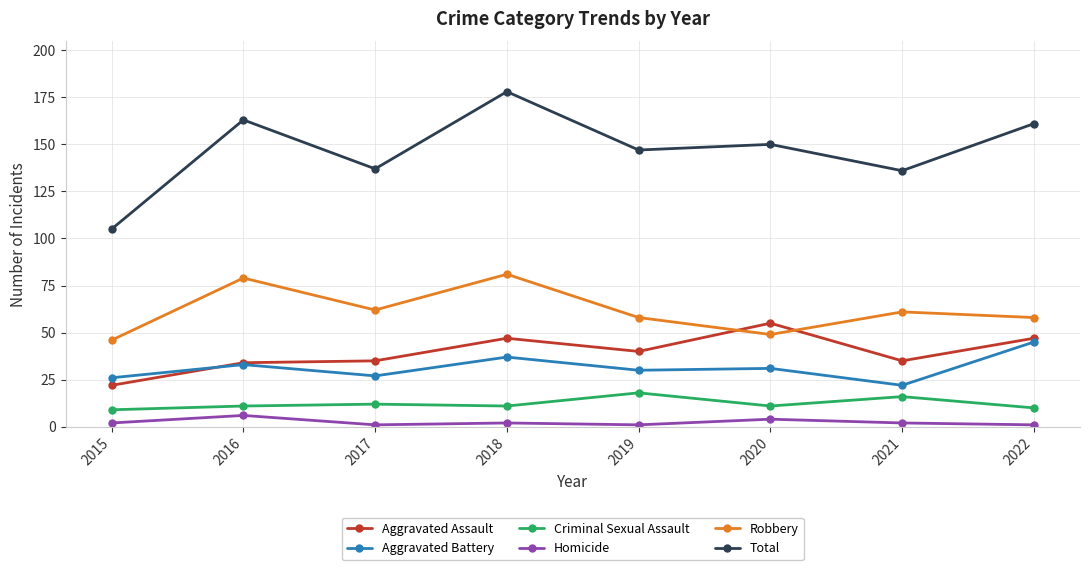

At how many categories does at least one series exceed 109?

7